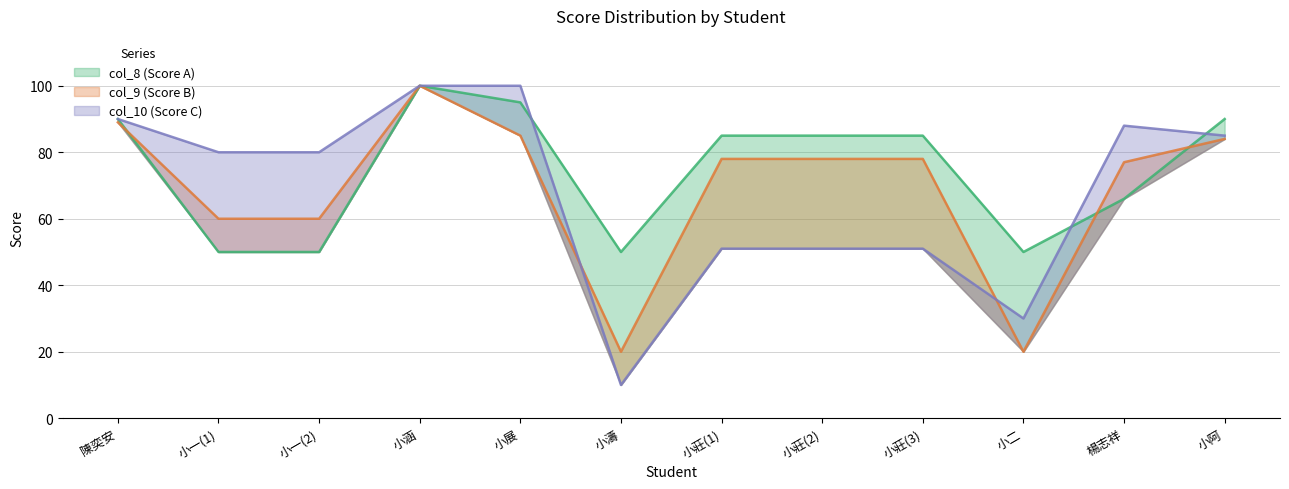

What is the minimum value for col_10 (Score C)?

10